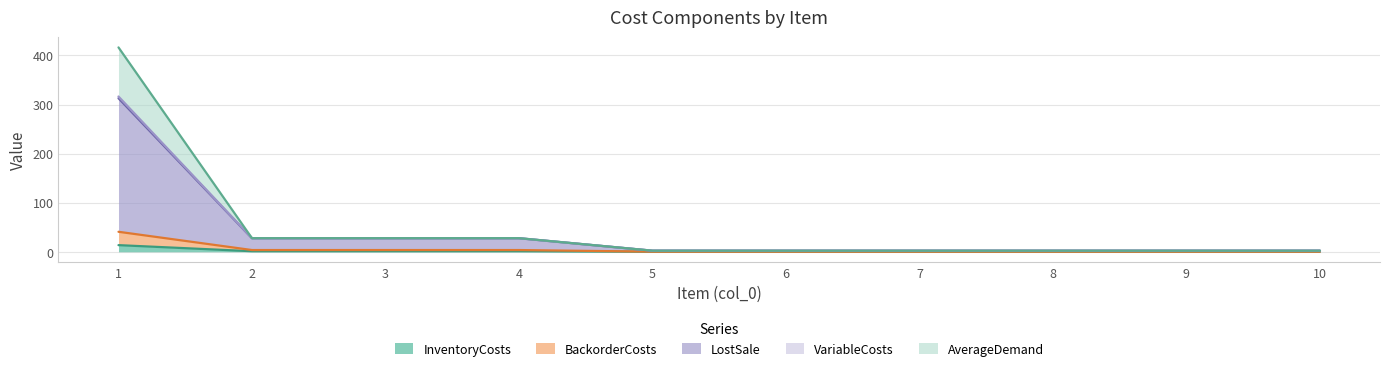

Is it true that VariableCosts equals 19.1 at 3?

False